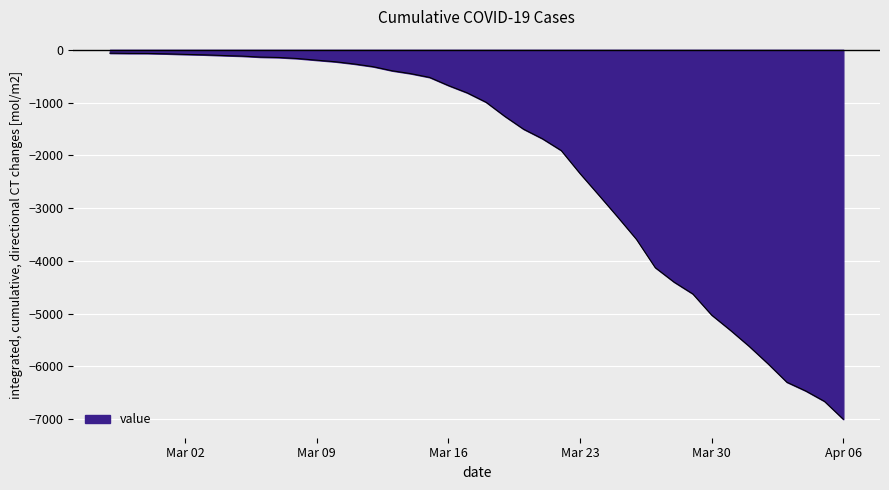

What is the minimum value shown in the chart?

-7003